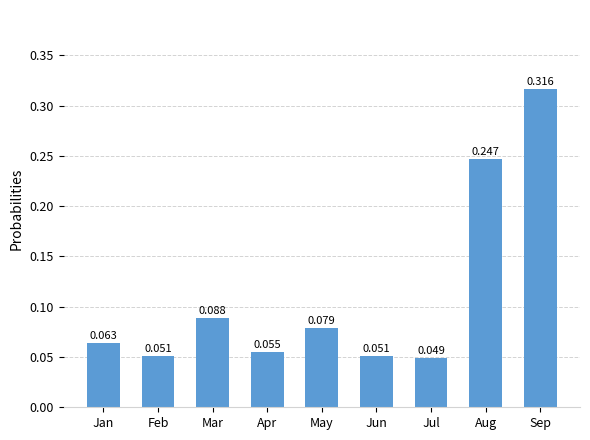

Between Mar and Jun, which is larger?

Mar